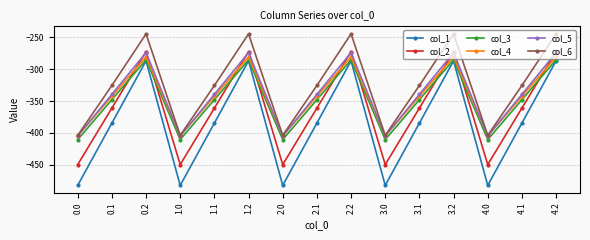

The col_5 series shows -339.6 at 3.1. True or false?

True